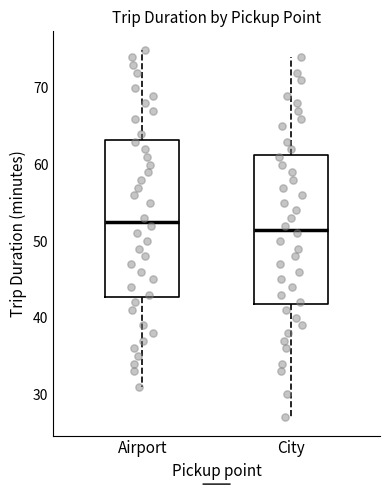

Comparing the boxes themselves (not the whiskers), which one is the tallest?

Airport